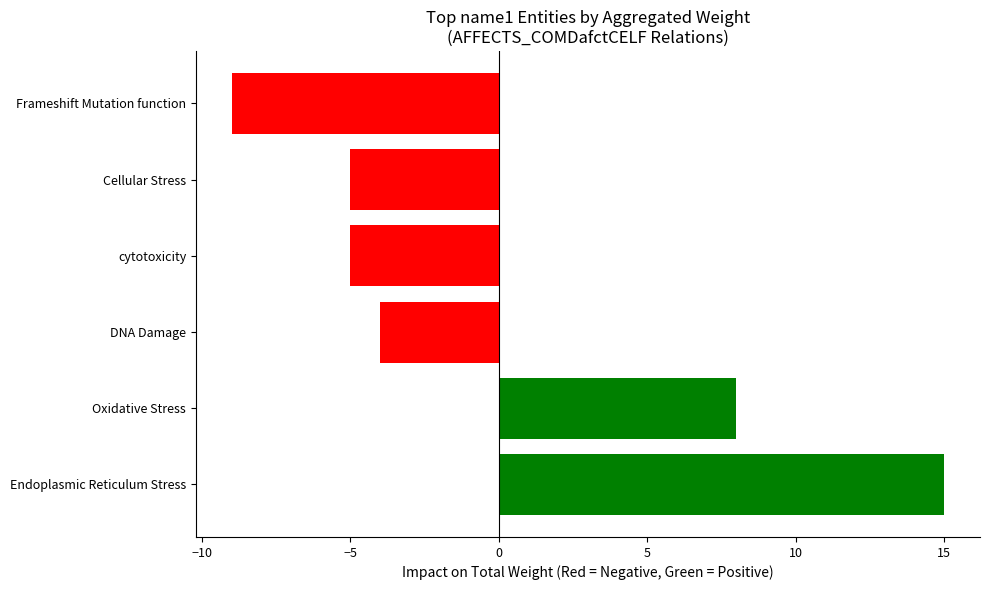

Reading top to bottom, what are all the values shown in this chart?

Frameshift Mutation function=-9	Cellular Stress=-5	cytotoxicity=-5	DNA Damage=-4	Oxidative Stress=8	Endoplasmic Reticulum Stress=15